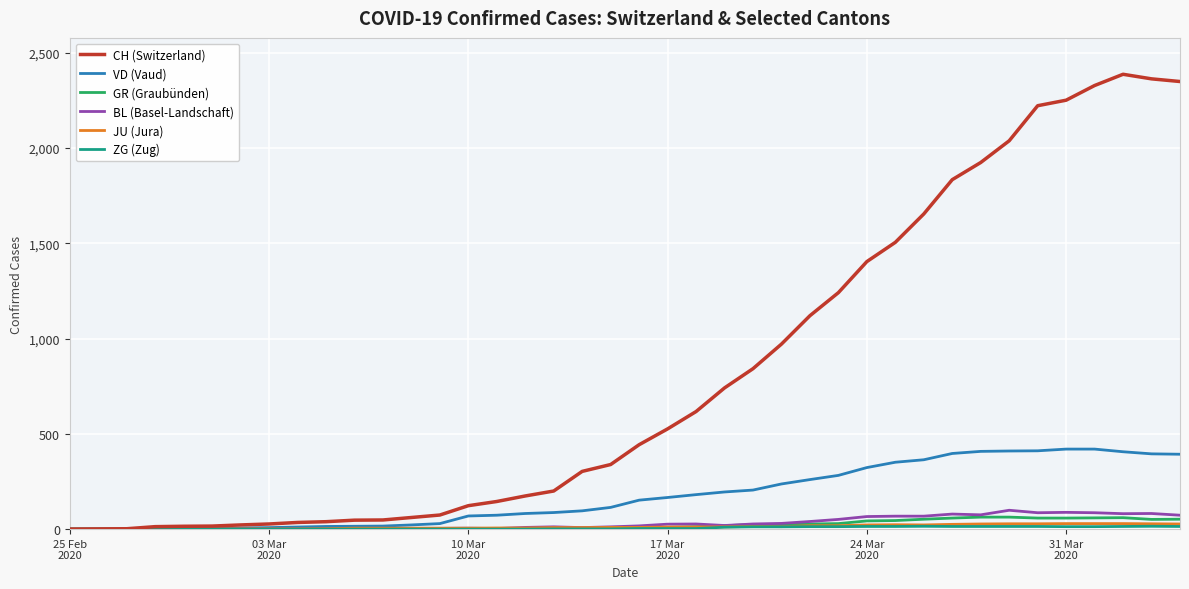

Which series has the widest spread of values?

CH (Switzerland)